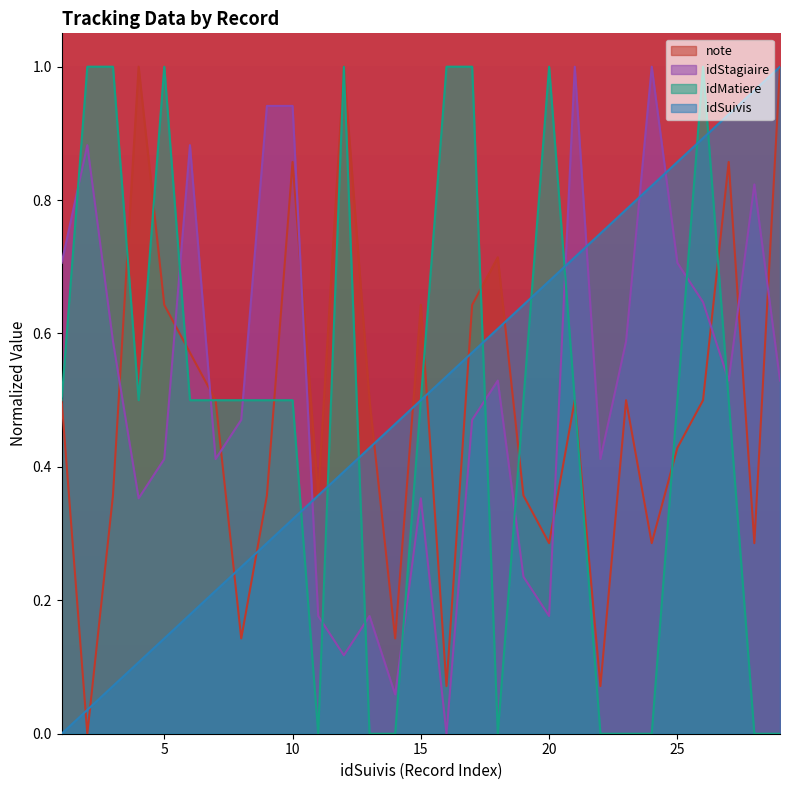

Reading left to right, list all the values displayed in this chart.

note: 1=0.5	2=0.0	3=0.4	4=1.0	5=0.6	6=0.6	7=0.5	8=0.1	9=0.4	10=0.9	11=0.4	12=1.0	13=0.5	14=0.1	15=0.6	16=0.1	17=0.6	18=0.7	19=0.4	20=0.3	21=0.5	22=0.1	23=0.5	24=0.3	25=0.4	26=0.5	27=0.9	28=0.3	29=1.0
idStagiaire: 1=0.7	2=0.9	3=0.6	4=0.4	5=0.4	6=0.9	7=0.4	8=0.5	9=0.9	10=0.9	11=0.2	12=0.1	13=0.2	14=0.1	15=0.4	16=0.0	17=0.5	18=0.5	19=0.2	20=0.2	21=1.0	22=0.4	23=0.6	24=1.0	25=0.7	26=0.6	27=0.5	28=0.8	29=0.5
idMatiere: 1=0.5	2=1.0	3=1.0	4=0.5	5=1.0	6=0.5	7=0.5	8=0.5	9=0.5	10=0.5	11=0.0	12=1.0	13=0.0	14=0.0	15=0.5	16=1.0	17=1.0	18=0.0	19=0.5	20=1.0	21=0.5	22=0.0	23=0.0	24=0.0	25=0.5	26=1.0	27=0.5	28=0.0	29=0.0
idSuivis: 1=0.0	2=0.0	3=0.1	4=0.1	5=0.1	6=0.2	7=0.2	8=0.2	9=0.3	10=0.3	11=0.4	12=0.4	13=0.4	14=0.5	15=0.5	16=0.5	17=0.6	18=0.6	19=0.6	20=0.7	21=0.7	22=0.8	23=0.8	24=0.8	25=0.9	26=0.9	27=0.9	28=1.0	29=1.0